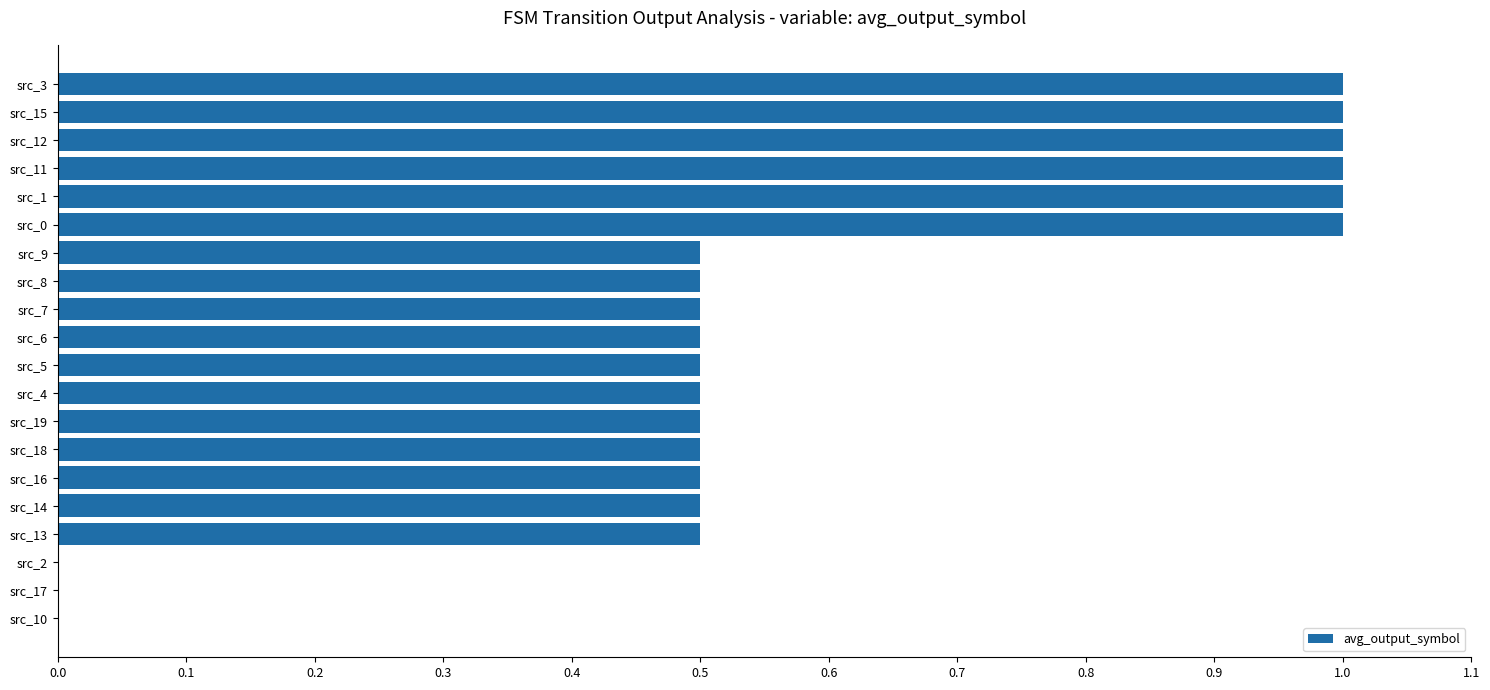

The value at src_9 is 0.7. True or false?

False